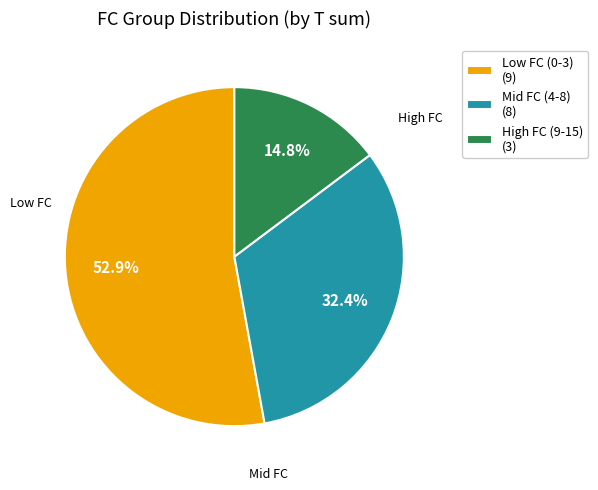

Rank the categories by value from highest to lowest.

Low FC (0-3) (9), Mid FC (4-8) (8), High FC (9-15) (3)